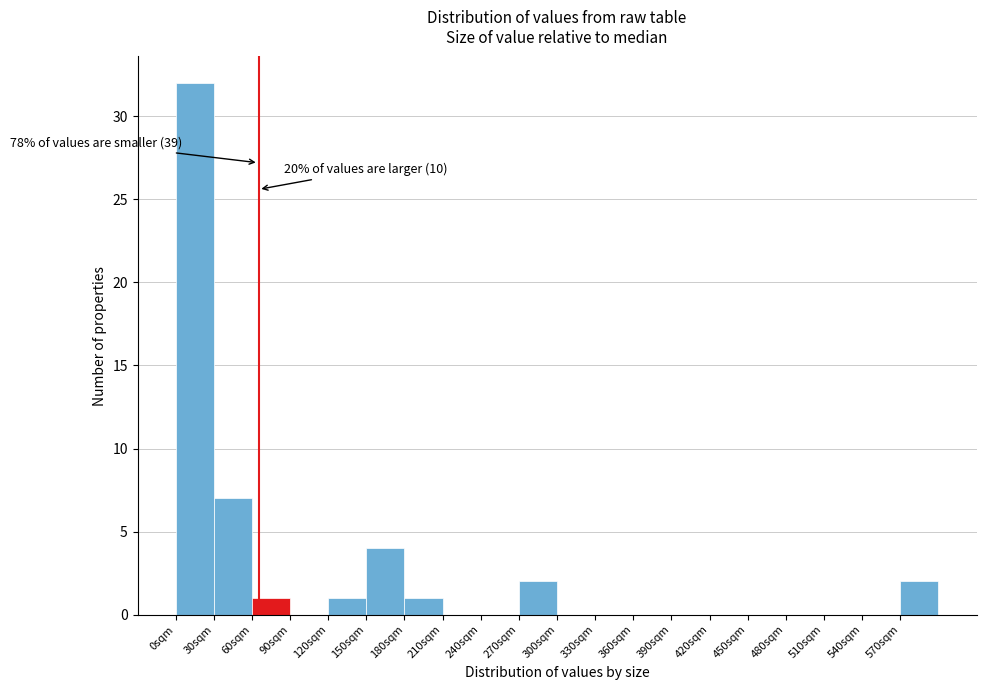

Over which range of the x-axis is the bar tallest?

0 to 30